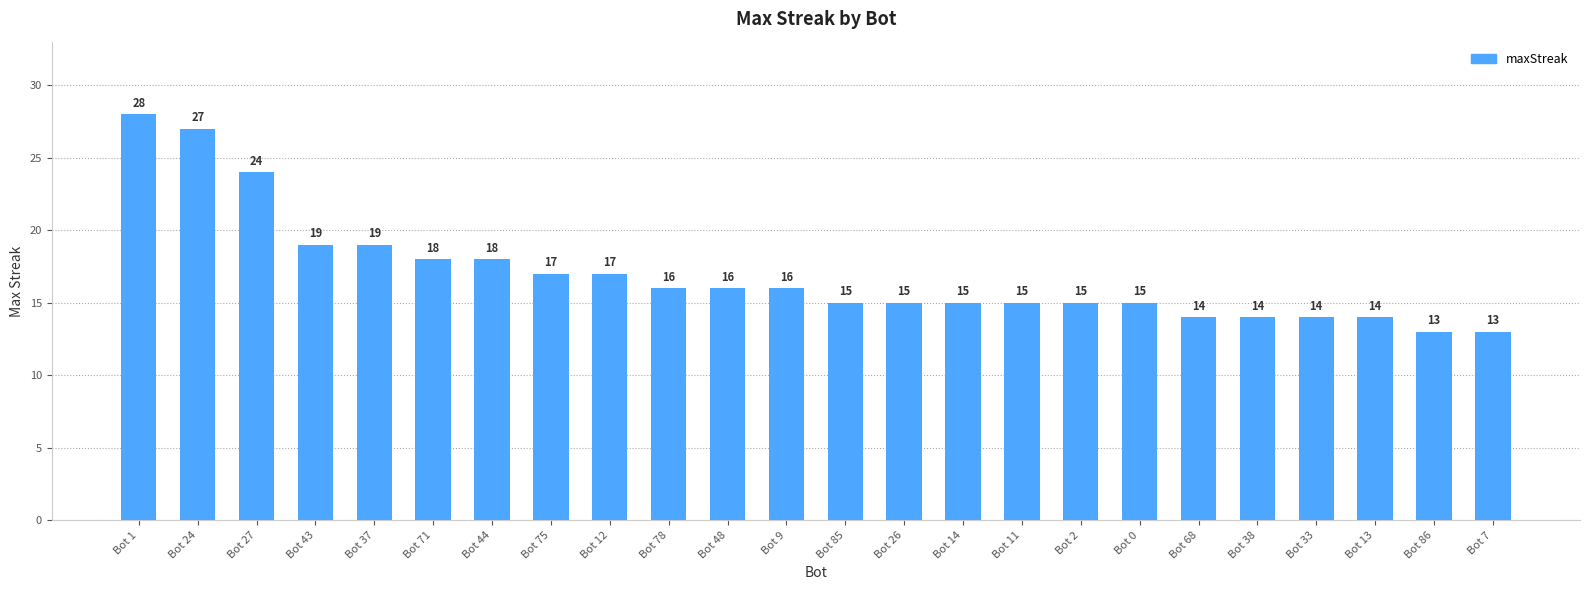

What is the label of the 8th bar from the left?

Bot 75